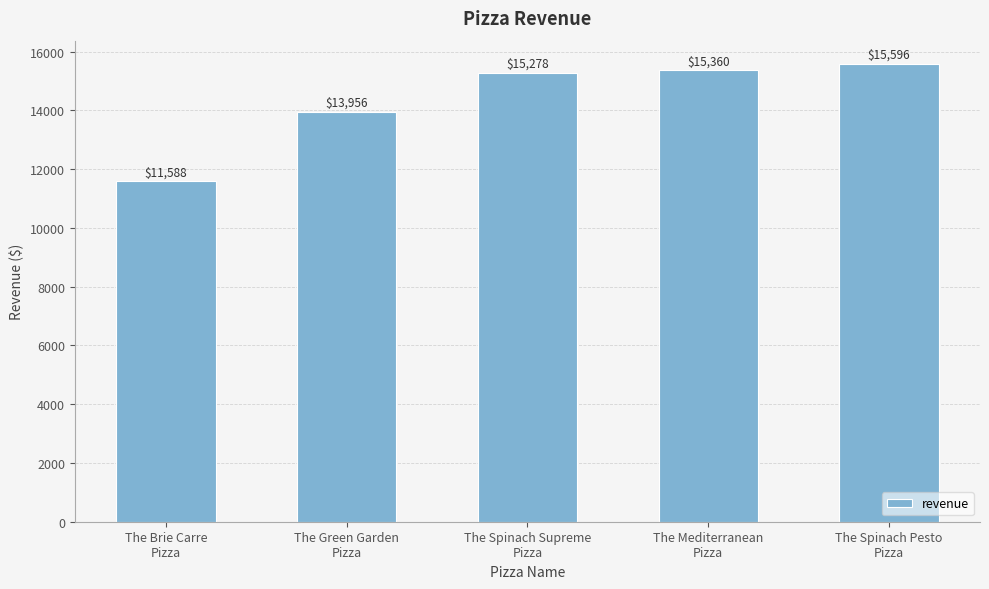

What is the label of the 4th bar from the right?

The Green Garden
Pizza